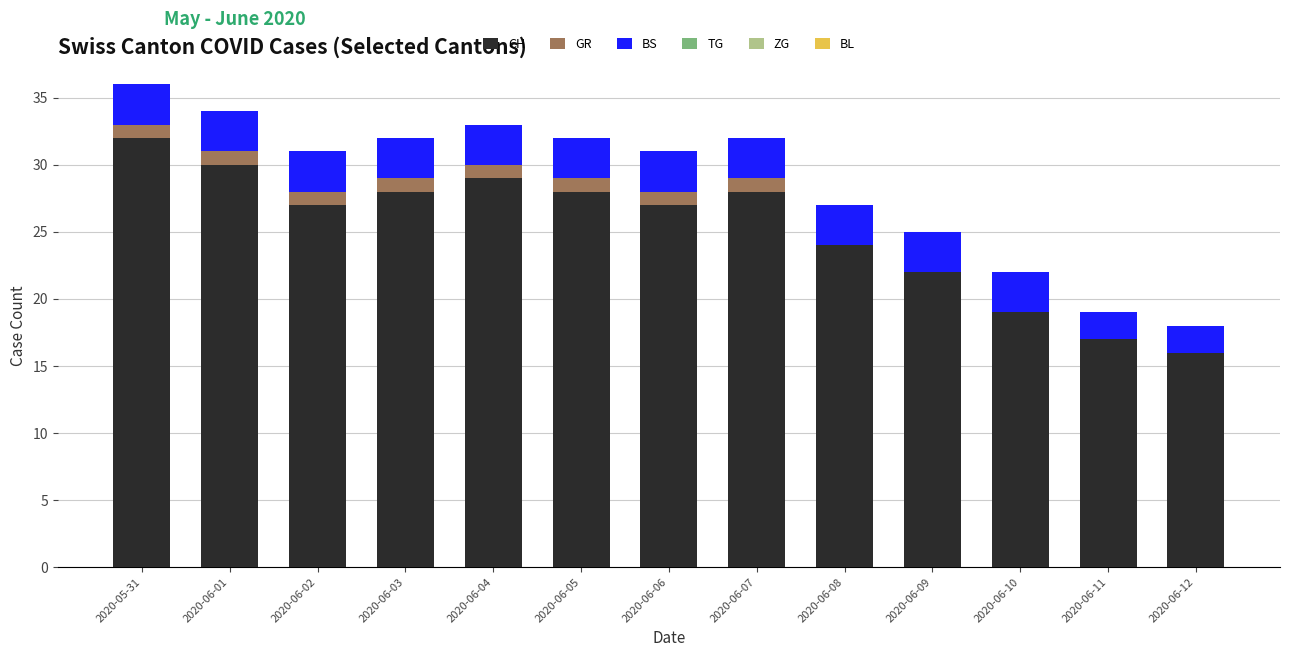

The CH series shows 19 at 2020-06-10. True or false?

True